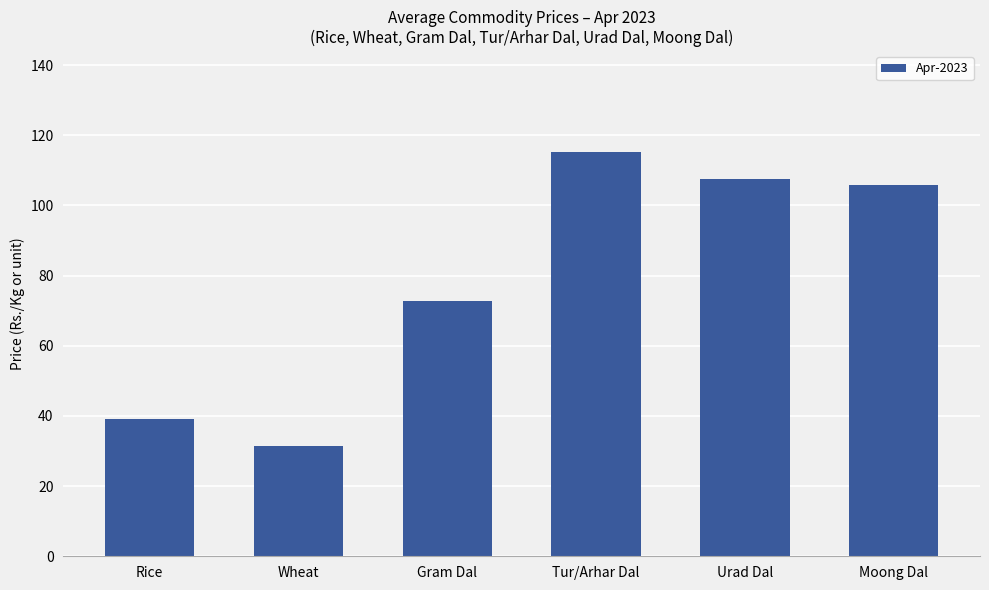

What is the average value?

78.7